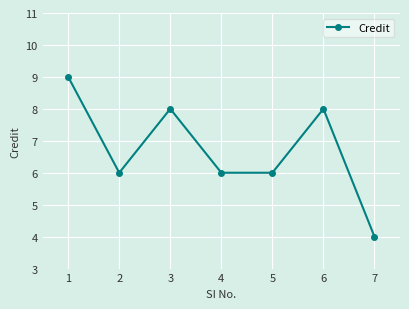

Reading left to right, transcribe all the data shown in this chart.

1=9	2=6	3=8	4=6	5=6	6=8	7=4